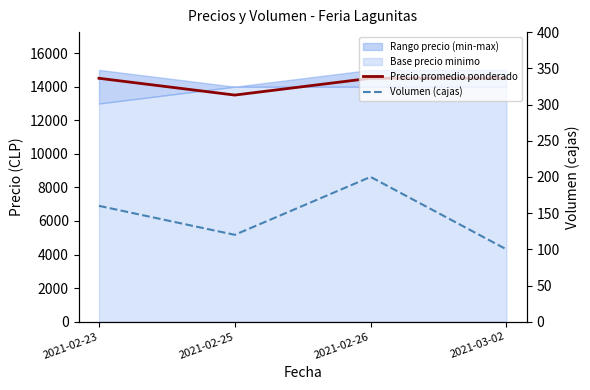

What is the label of the 1st point from the right?

2021-03-02